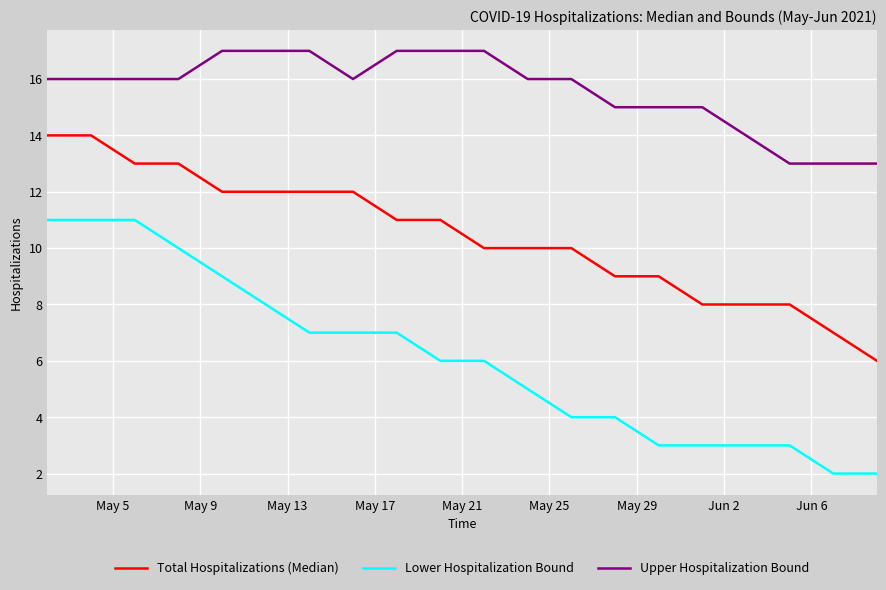

List the series in order of their peak value, lowest first.

Lower Hospitalization Bound, Total Hospitalizations (Median), Upper Hospitalization Bound